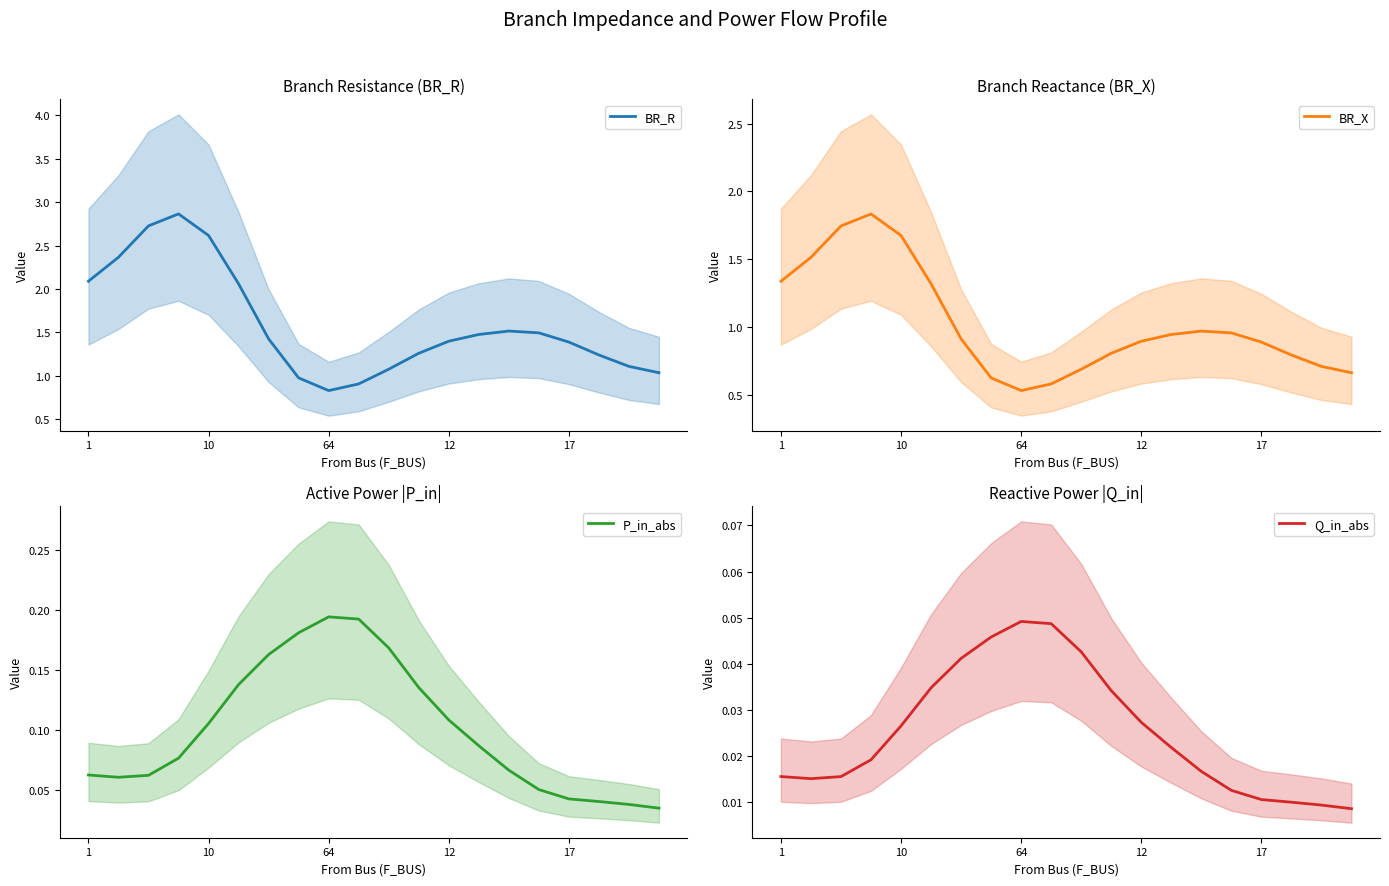

What is the minimum value for BR_R?

0.8